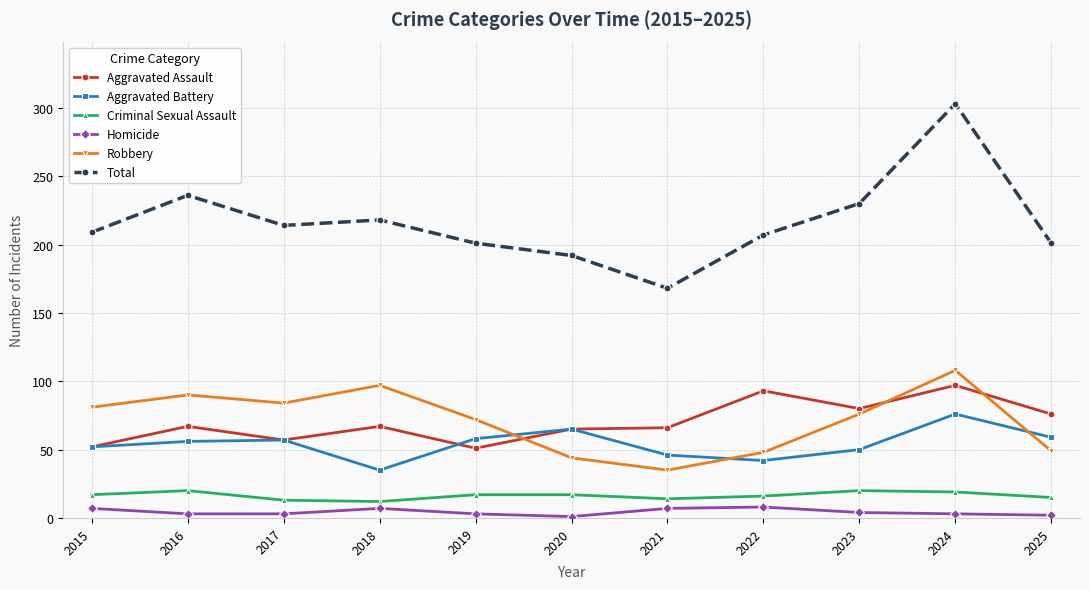

Does the chart have visible grid lines?

Yes